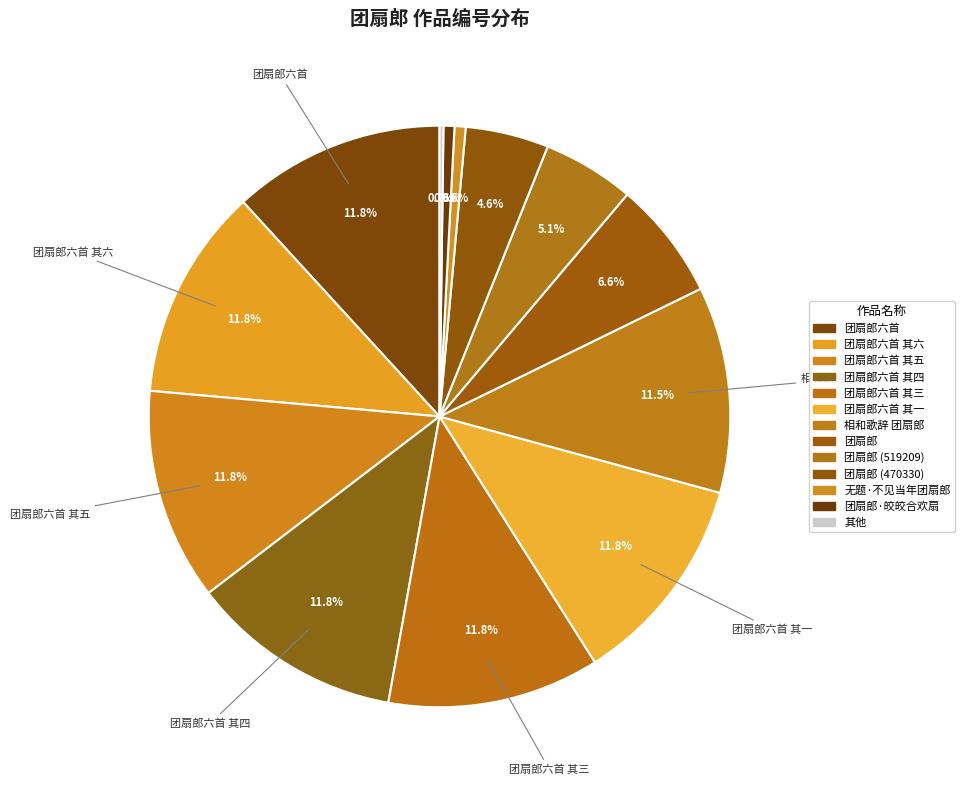

To the nearest percent, what is the average slice percentage?

8%